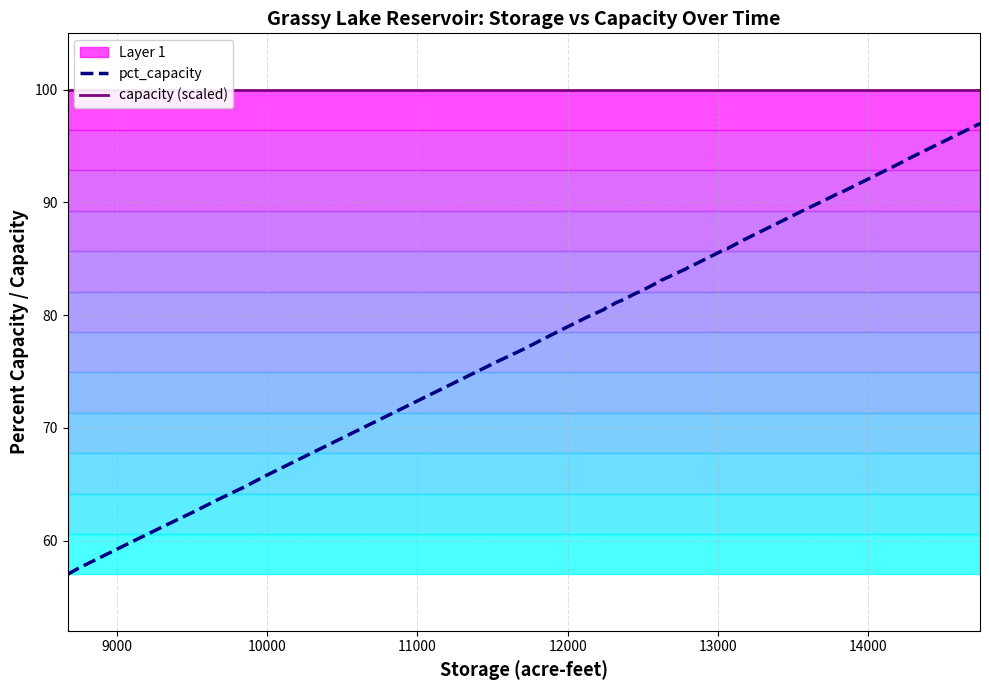

What is the highest value of the pct_capacity series?

97.0